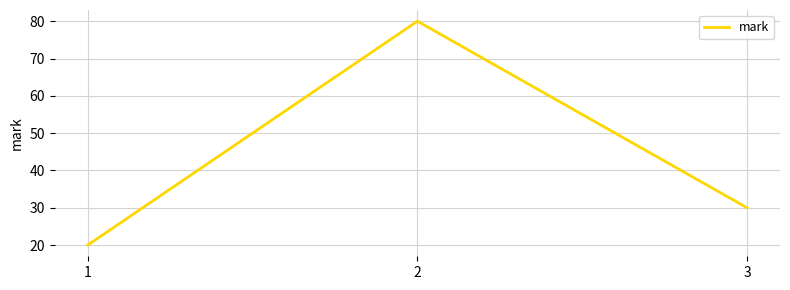

At which label is the value closest to 50?

3